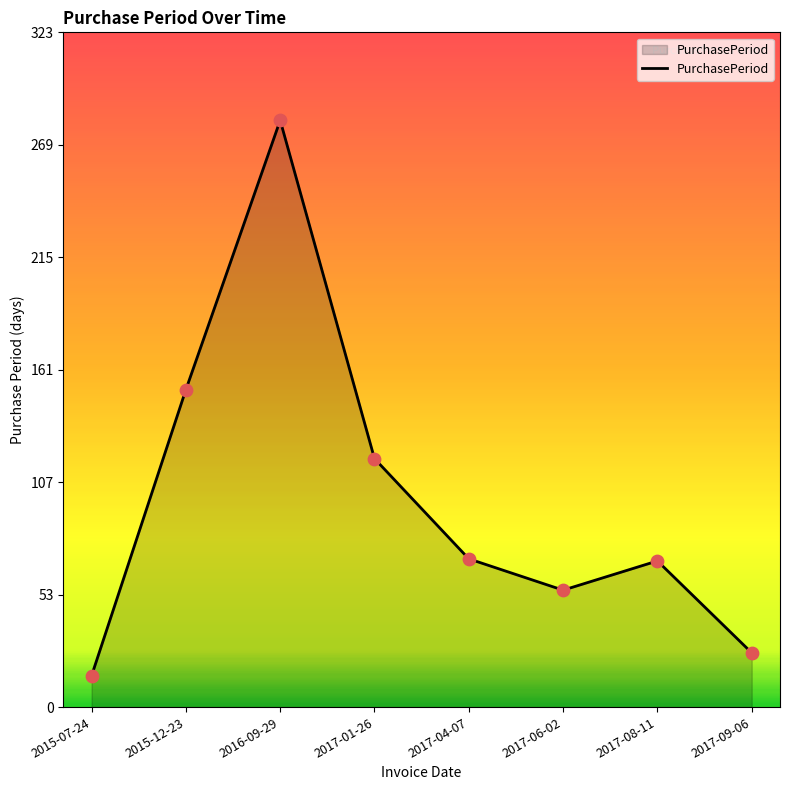

Approximately how many times larger is the value at 2017-01-26 compared to 2017-04-07?

1.7